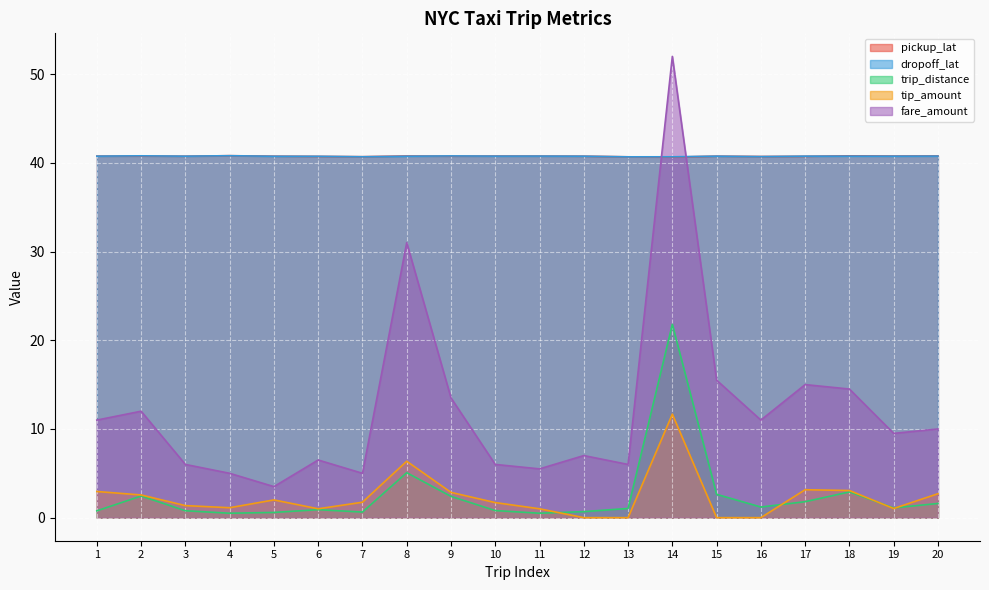

True or false: fare_amount and trip_distance cross at least once.

False